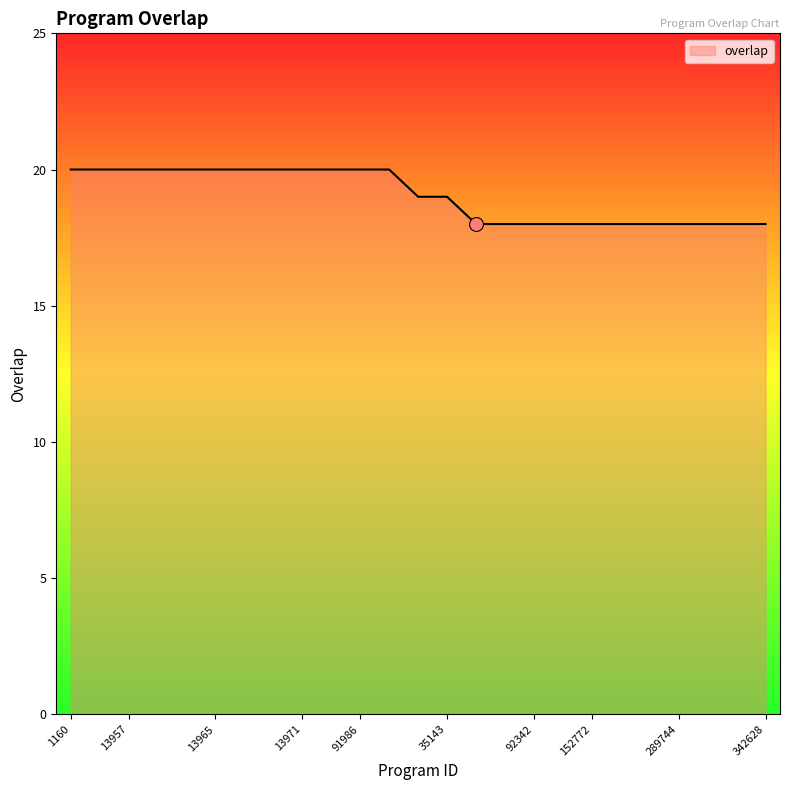

What is the maximum value shown in the chart?

20